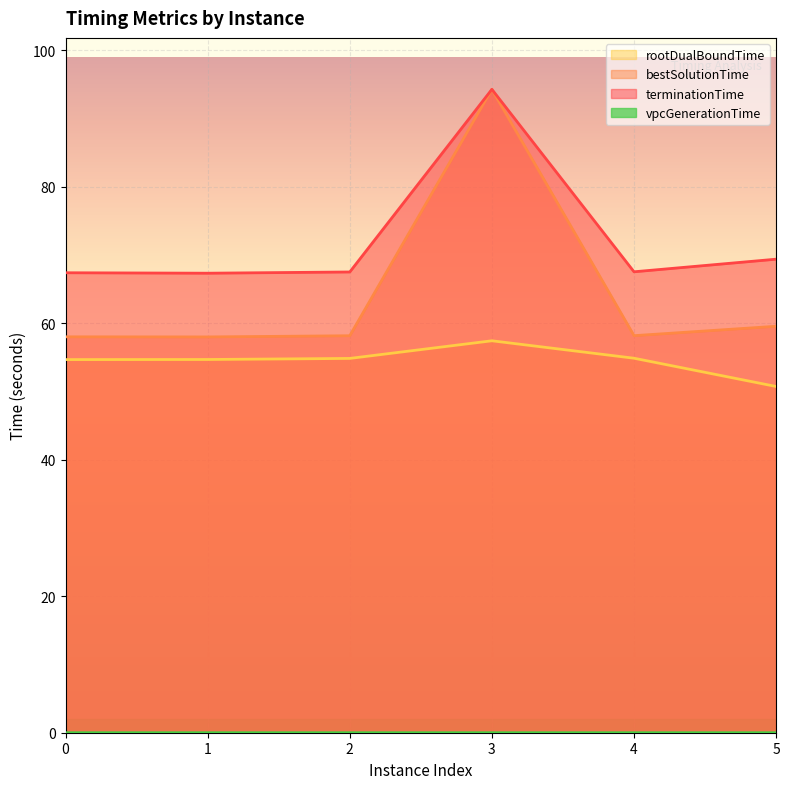

Reading left to right, transcribe all the data shown in this chart.

rootDualBoundTime: 0=54.7	1=54.7	2=54.9	3=57.4	4=54.9	5=50.7
bestSolutionTime: 0=58.0	1=58.0	2=58.2	3=94.3	4=58.2	5=59.6
terminationTime: 0=67.4	1=67.3	2=67.5	3=94.3	4=67.6	5=69.4
vpcGenerationTime: 0=0.0	1=0.0	2=0.0	3=0.0	4=0.0	5=0.0